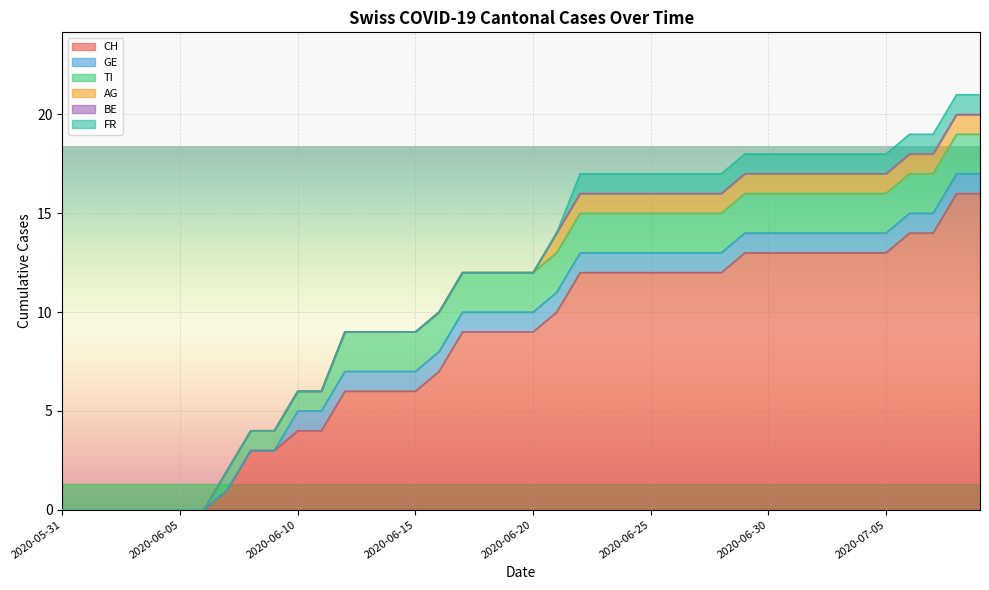

What is the difference between the maximum and minimum values in the TI series?

2